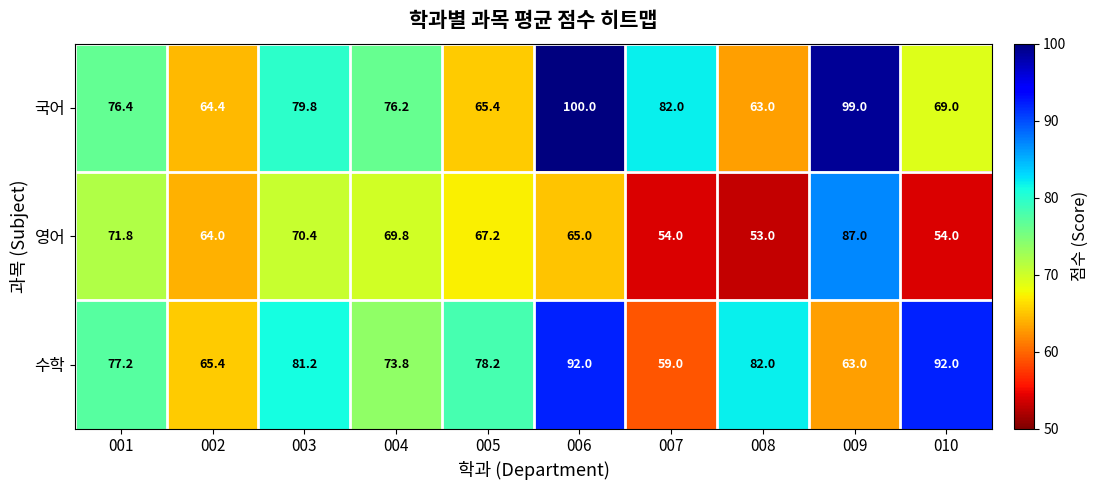

What is the difference between the second highest and second lowest values in the 수학 series?

29.0